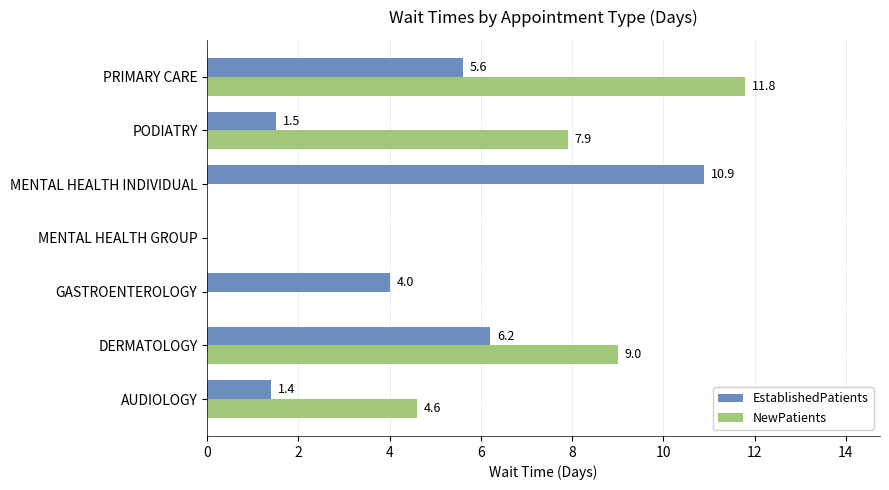

What is the sum of the EstablishedPatients values at PODIATRY and AUDIOLOGY?

2.9